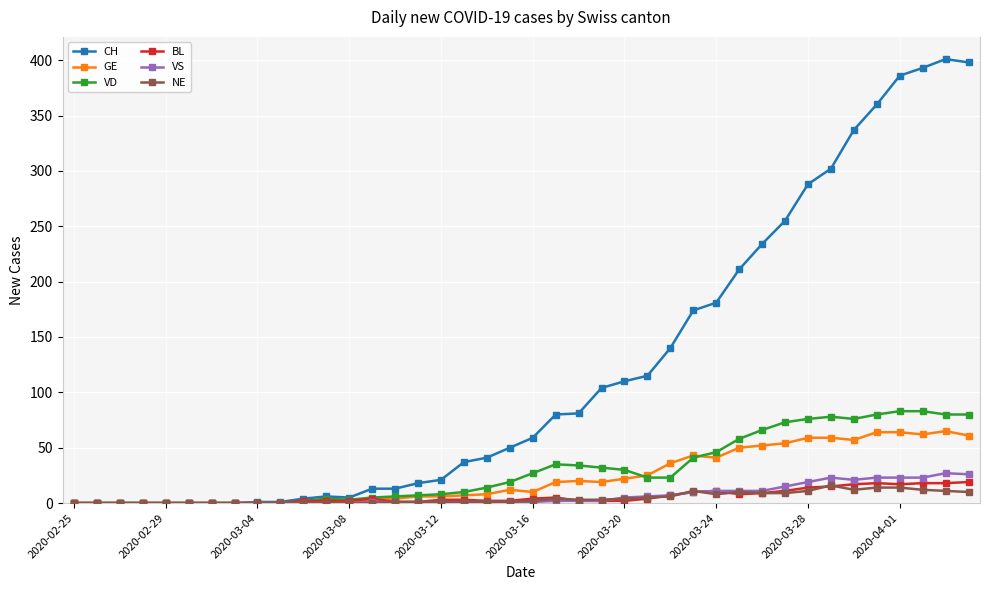

True or false: BL has more than 0 points higher than both neighbors.

True